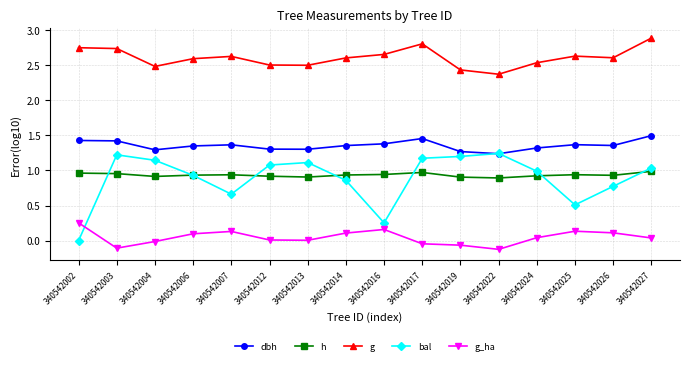

At which label does g_ha first exceed 0?

340542002